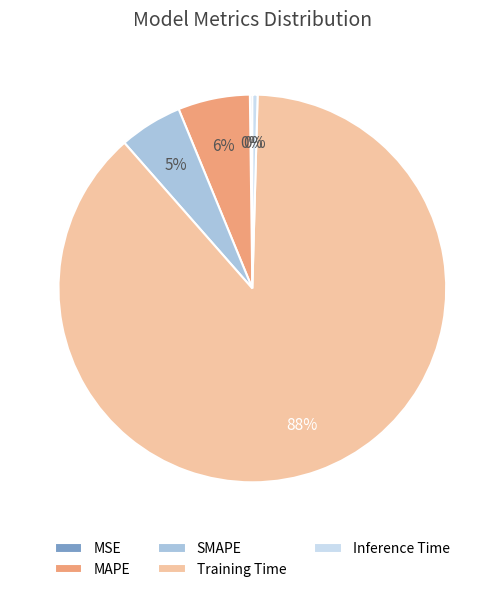

Which category has the biggest portion of the pie?

Training Time